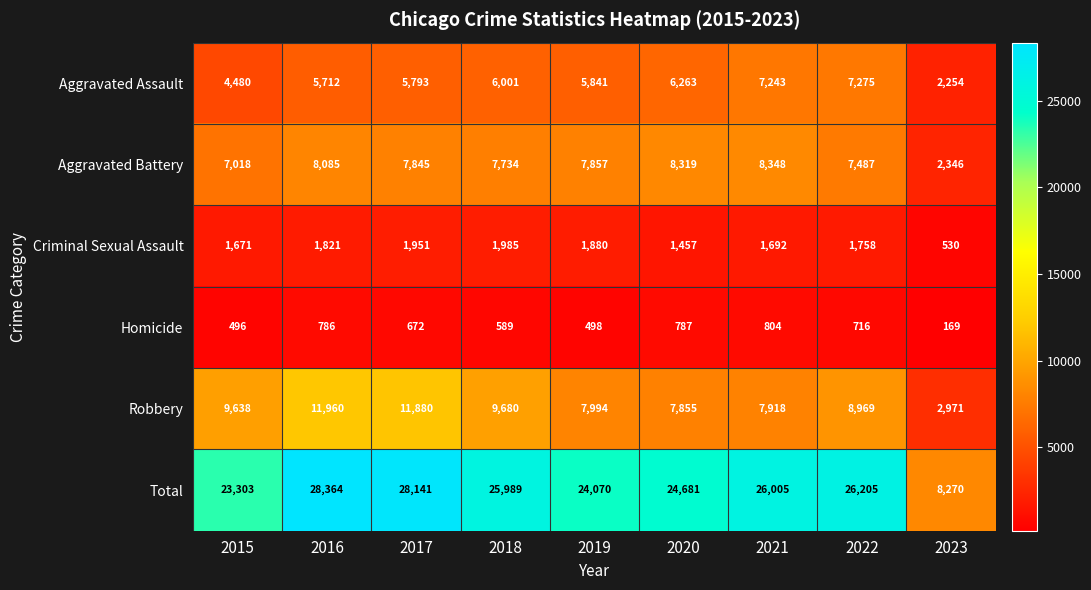

At which category does the chart reach its minimum across all series?

2023